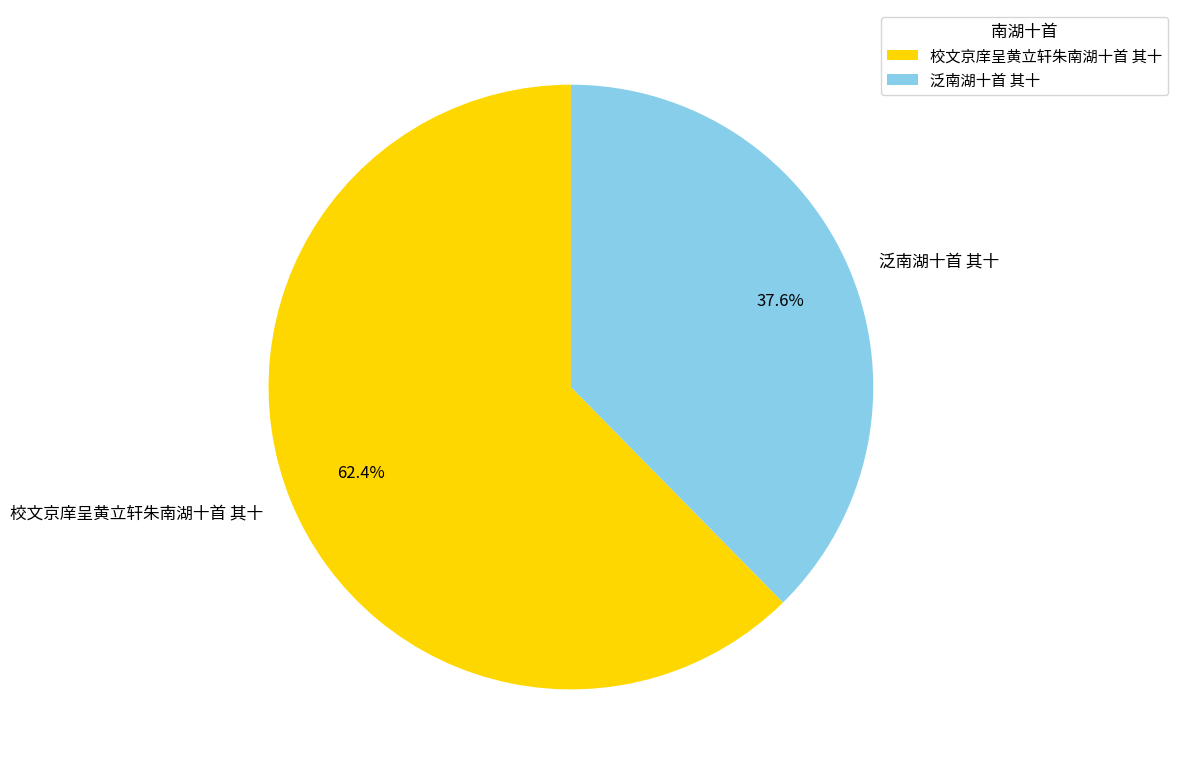

How many segments does this pie chart have?

2